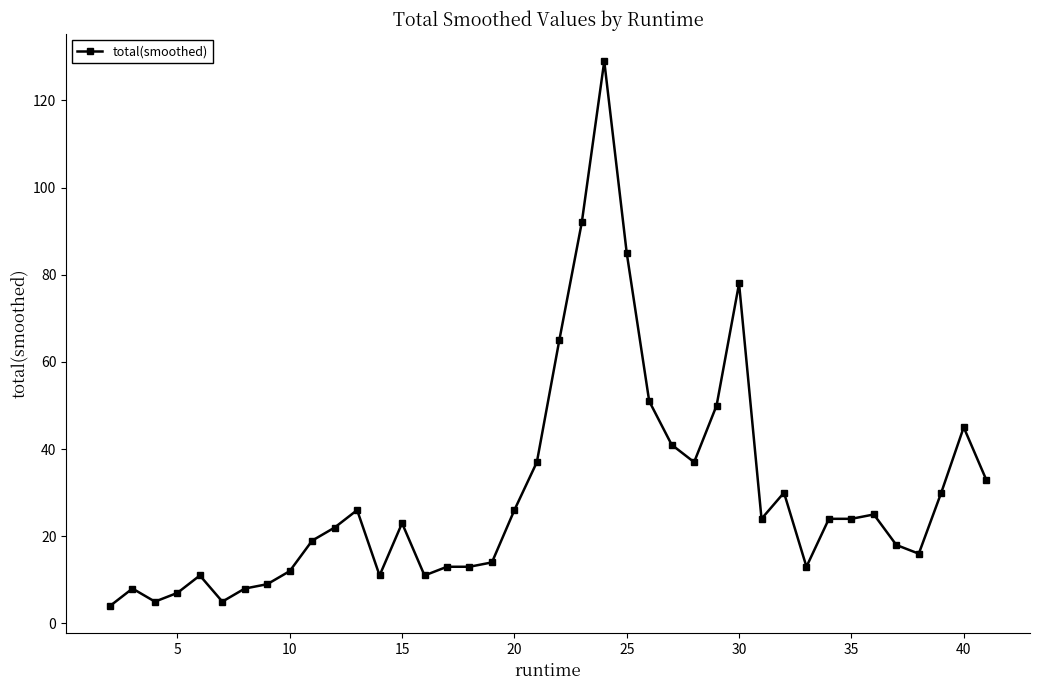

What is the average value?

30